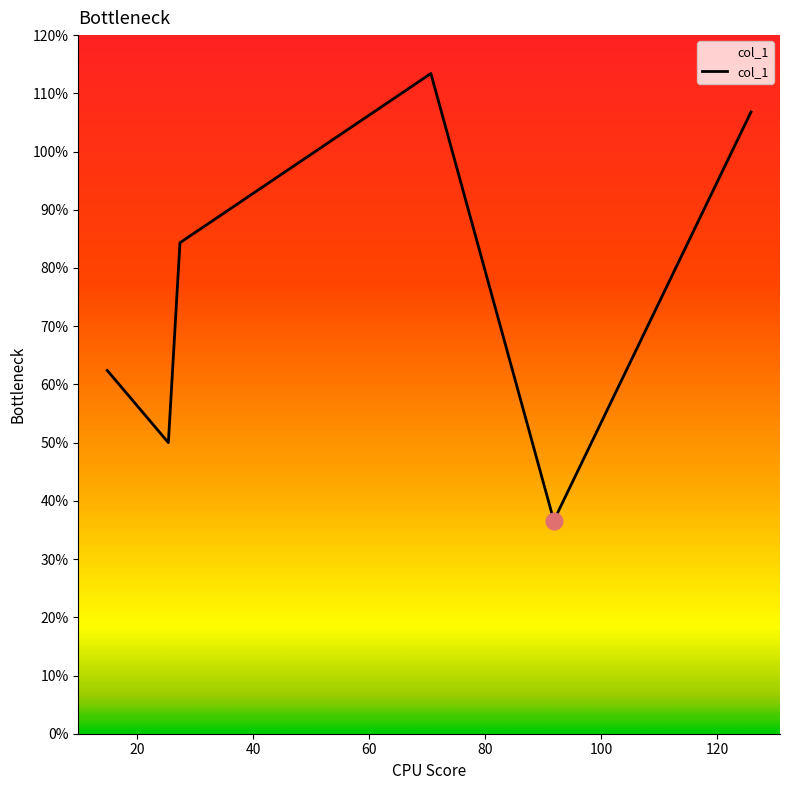

How many lines are shown in the chart?

1